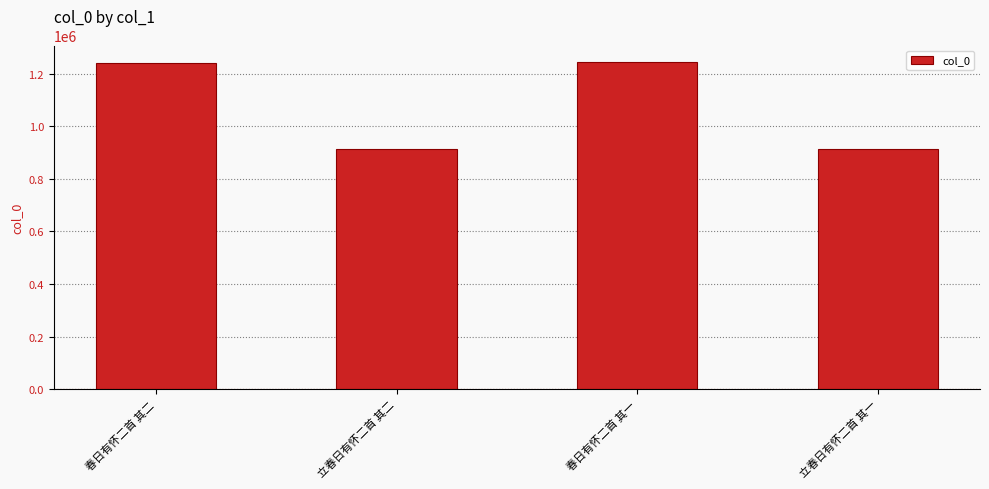

What is the greatest value displayed?

1244873